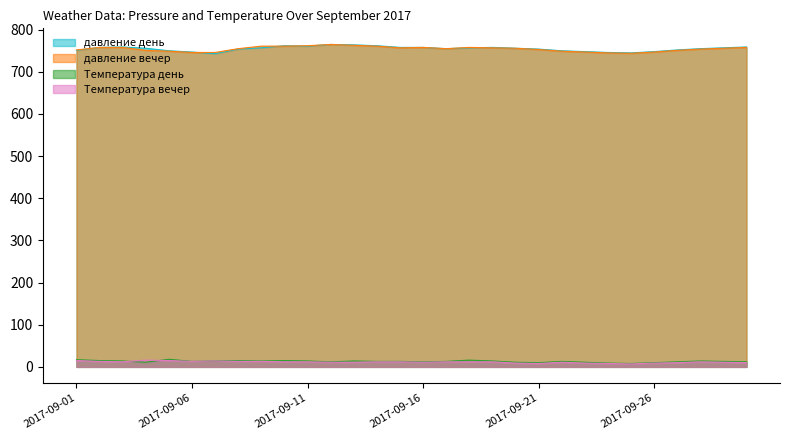

What is the difference between the maximum and minimum values in the Температура день series?

10